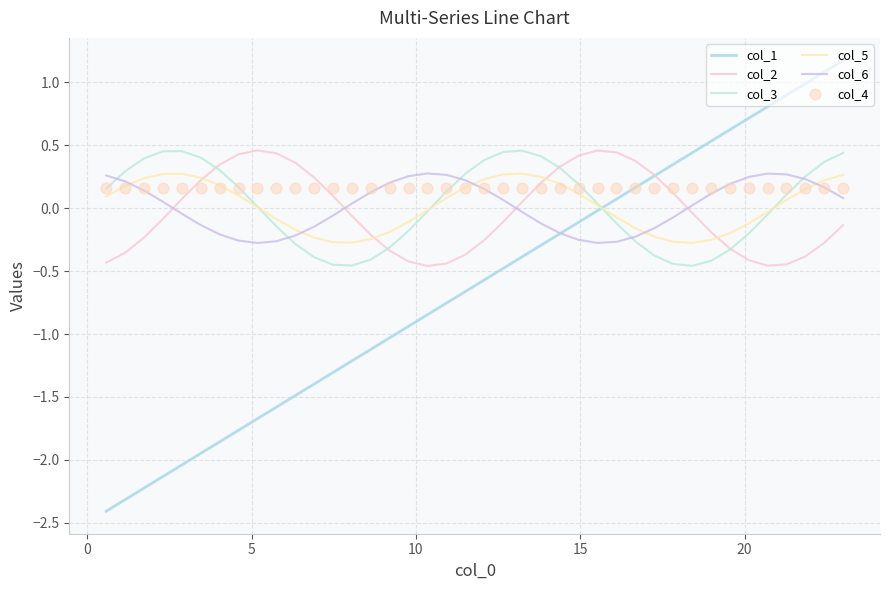

Which series has the largest total across all categories?

col_4